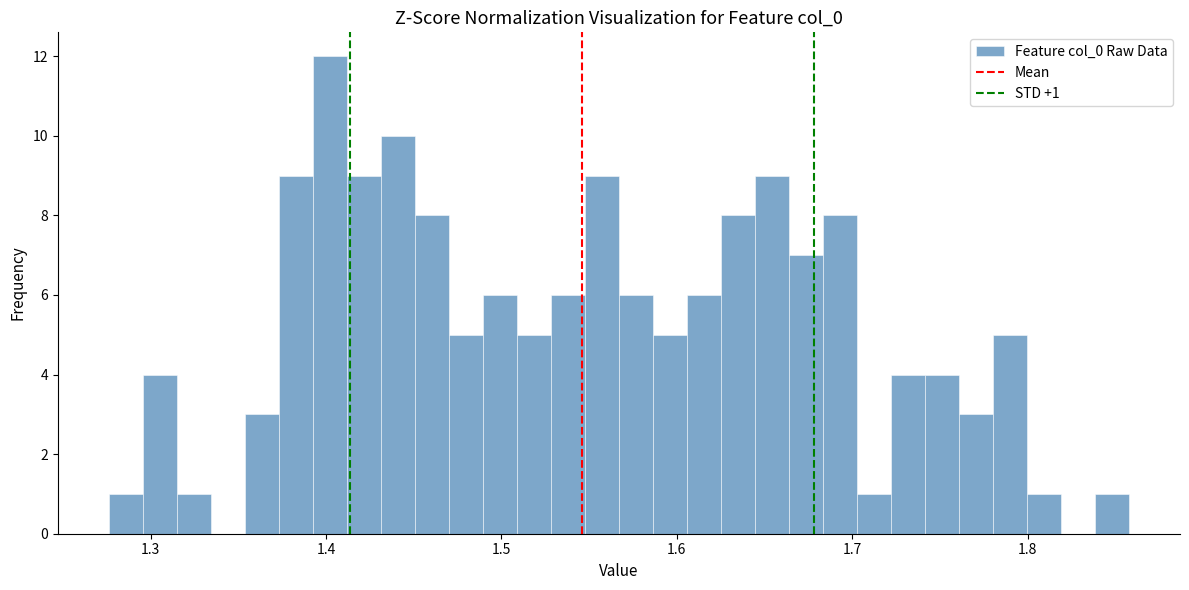

Around what value on the x-axis is the tallest bar? Give the approximate position of its centre, as read against the axis.

1.40